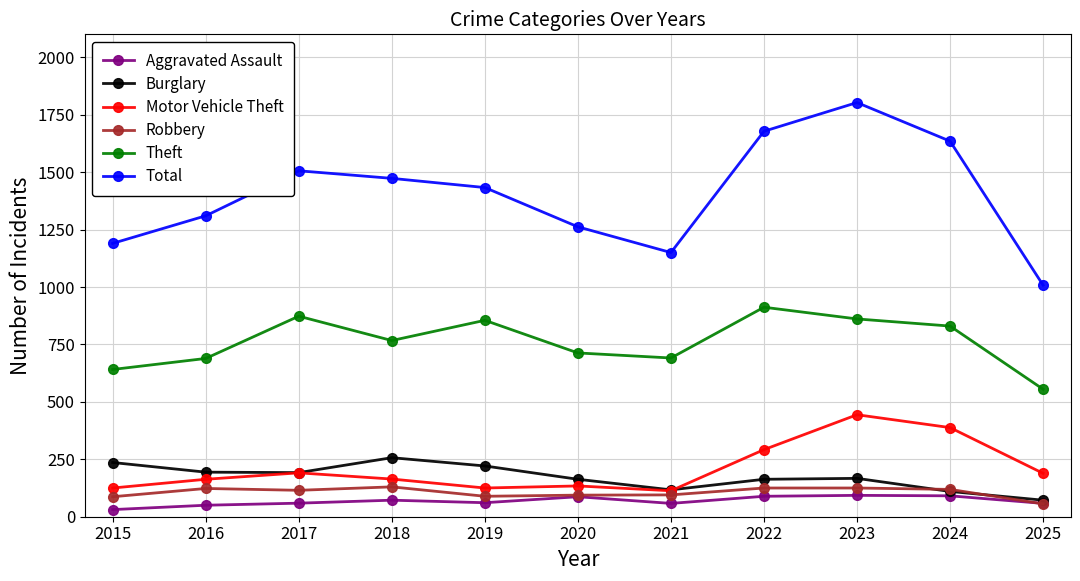

Which series has the largest total across all categories?

Total